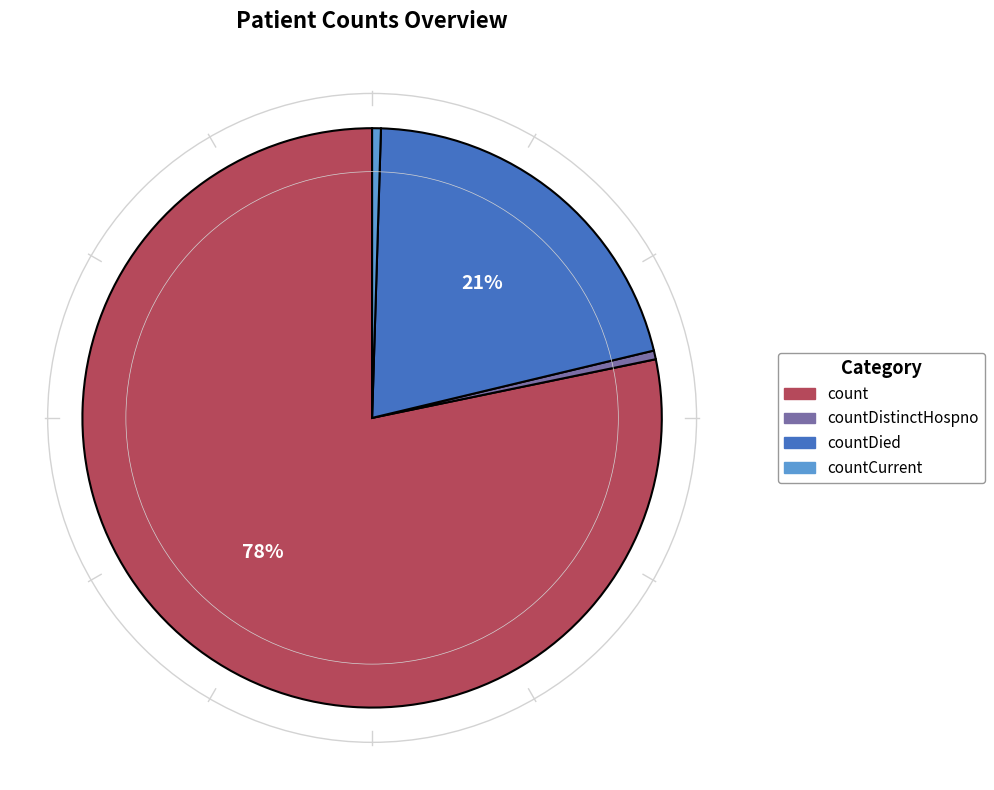

To the nearest percent, what is the average slice percentage?

25%